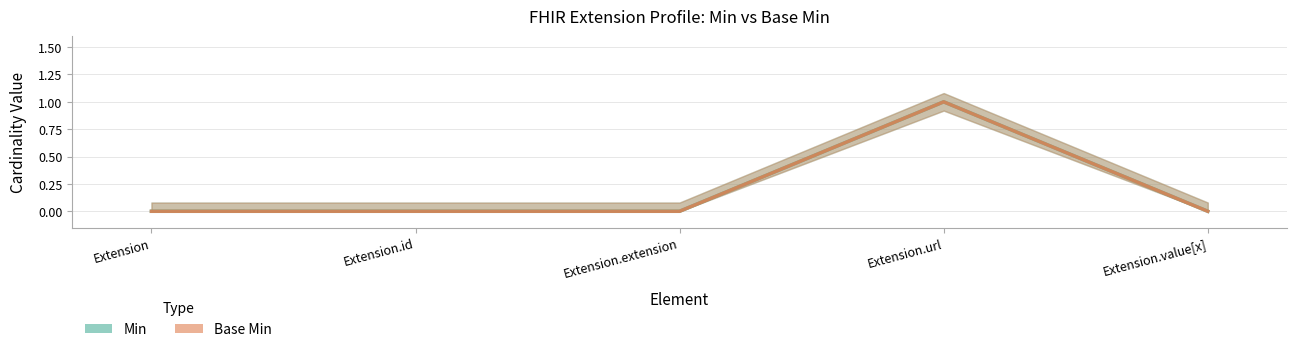

What are all the series names shown in the legend?

Min, Base Min